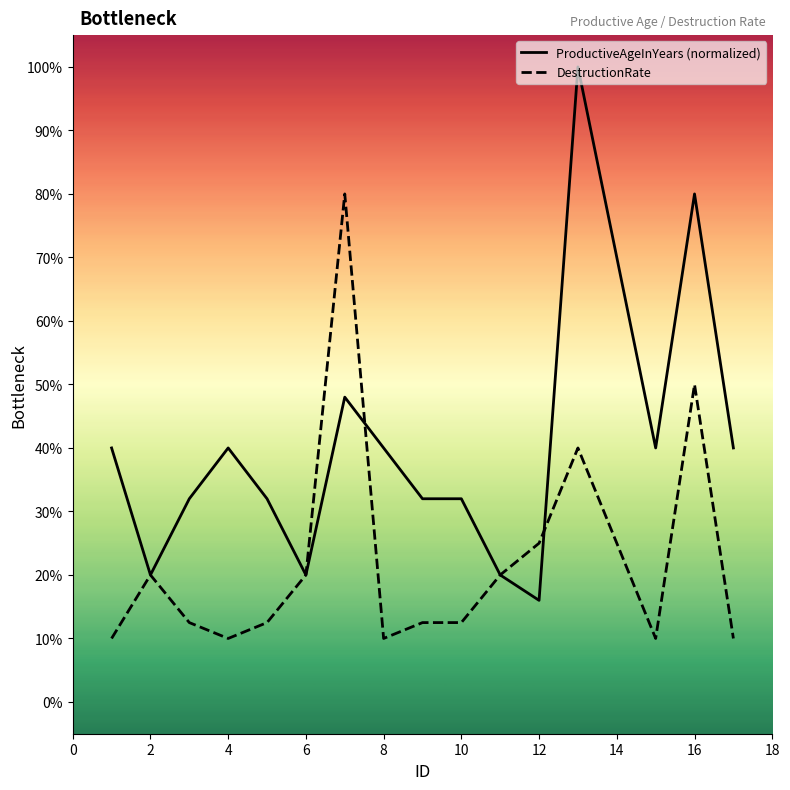

Which series ends up on top after the final intersection of DestructionRate and ProductiveAgeInYears?

ProductiveAgeInYears